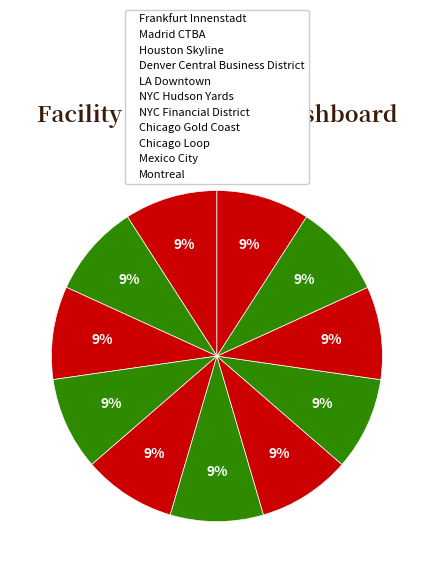

To the nearest percent, what portion does NYC Hudson Yards represent?

9%